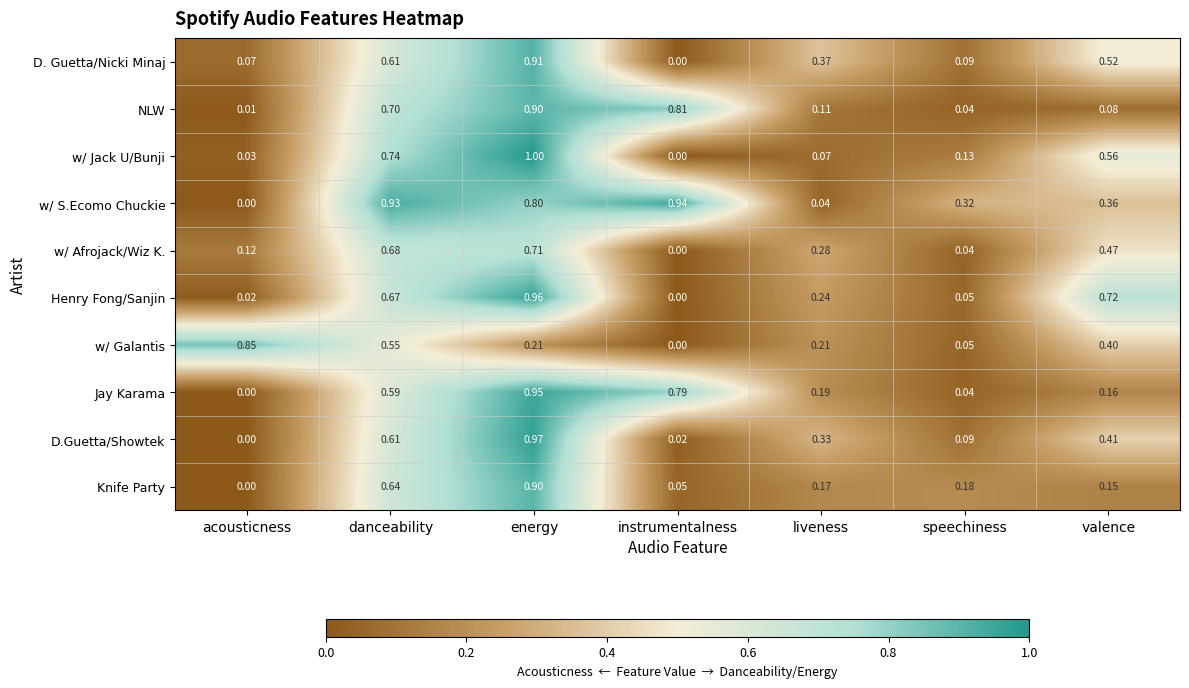

Which category has the highest value across all series?

energy